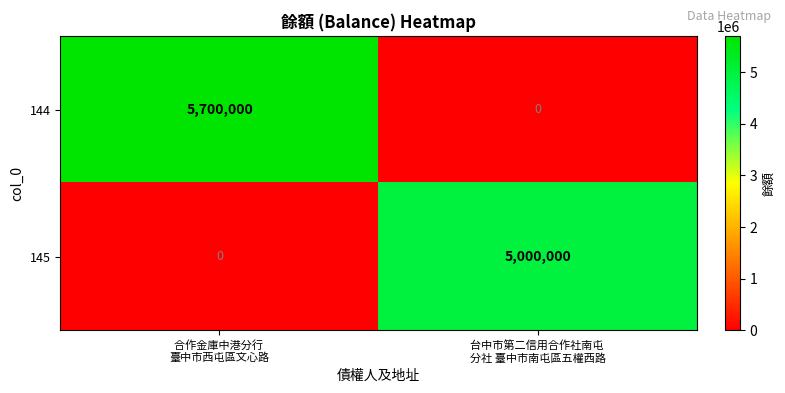

Which series has the largest total across all categories?

144